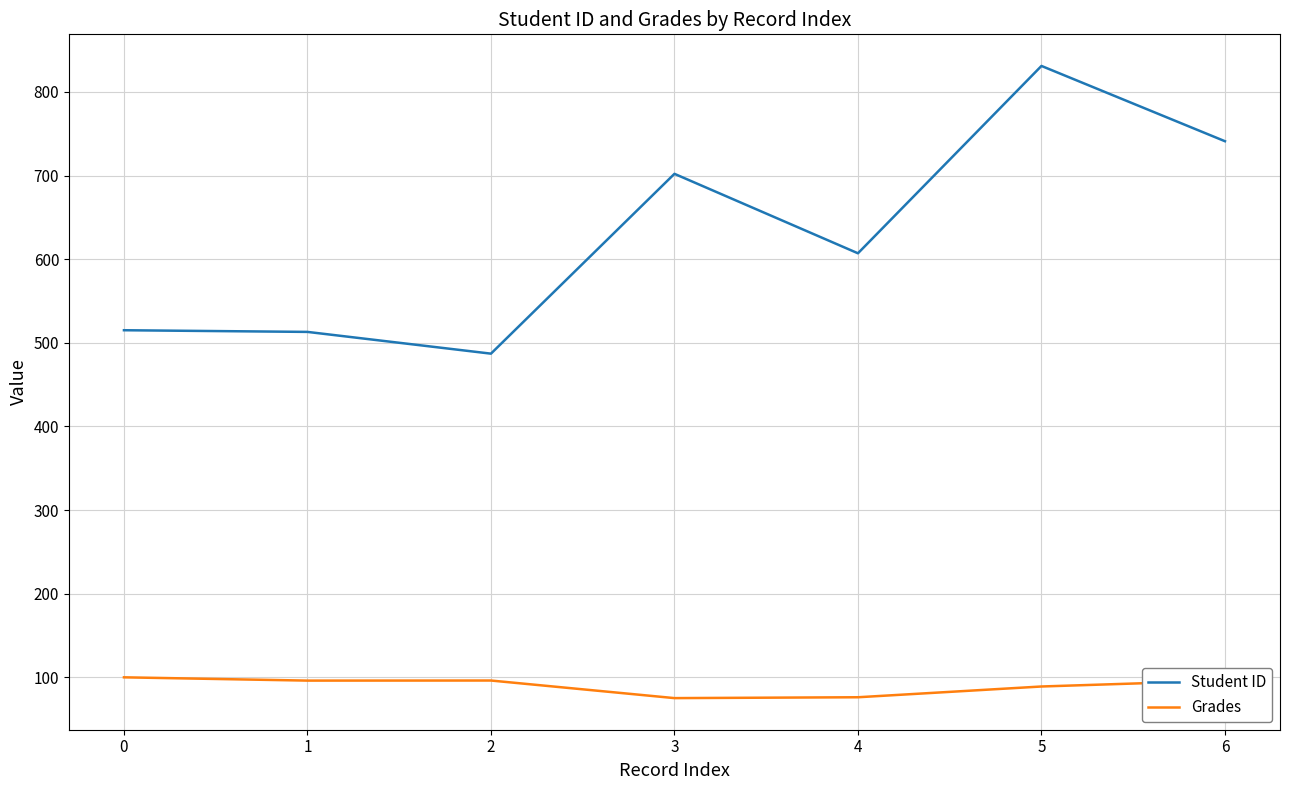

Where is Student ID nearest to the value 659?

3